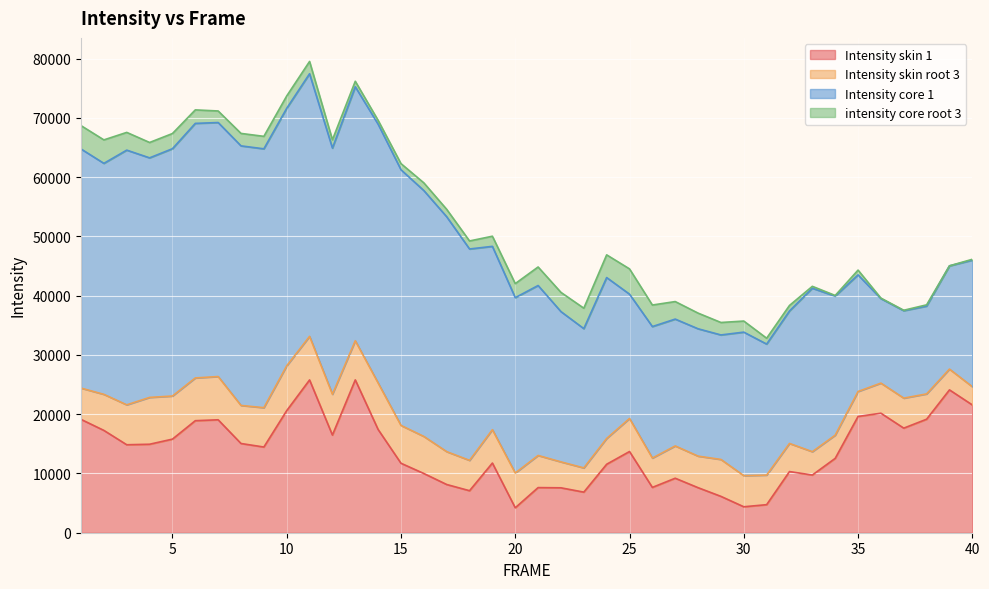

Which series has the widest spread of values?

Intensity core 1